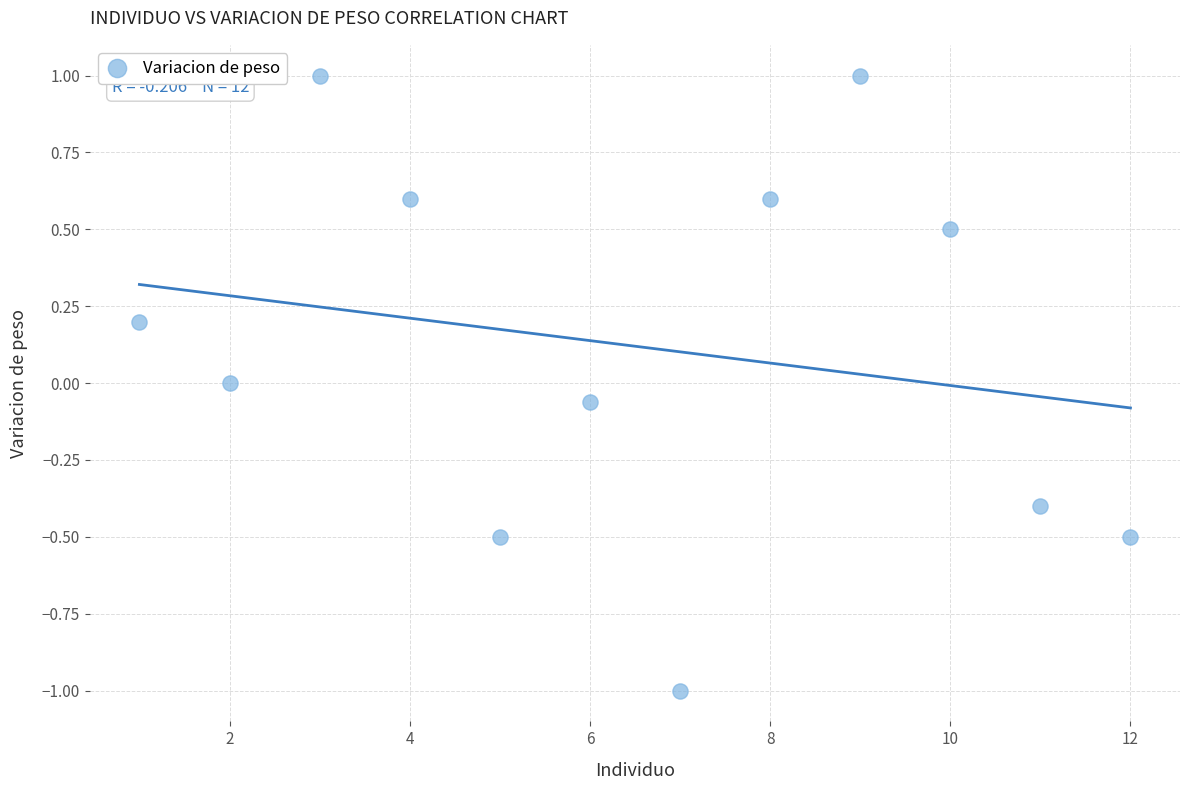

What is the average X value?

6.5